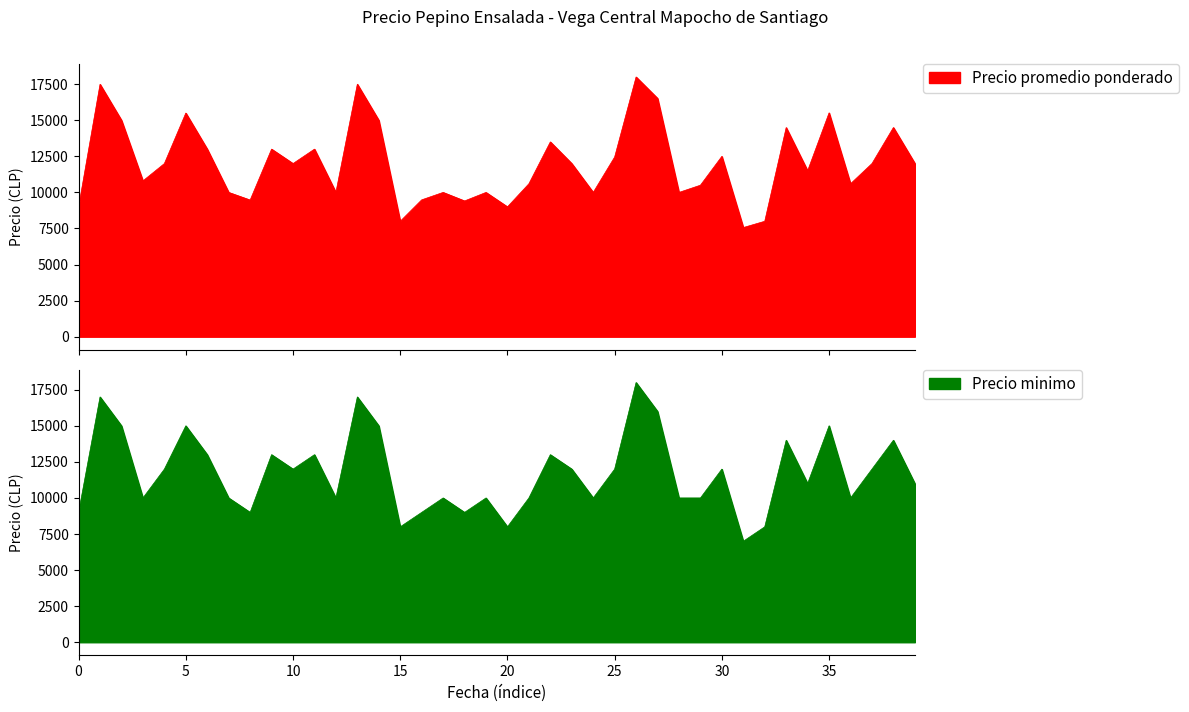

What is the difference between the maximum and second lowest values in the Precio promedio ponderado series?

10000